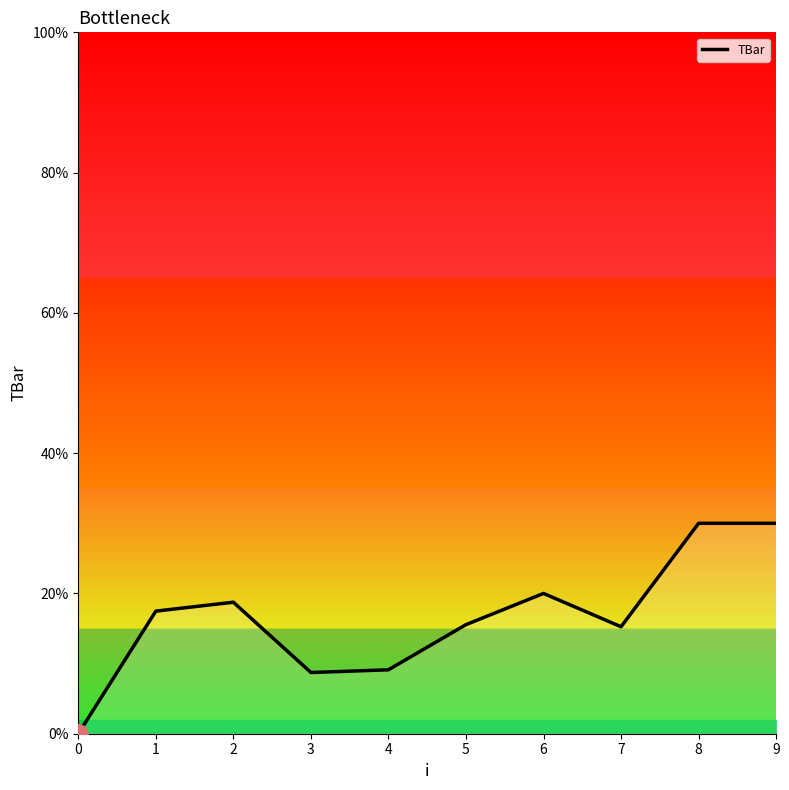

At which label does the data first exceed 17?

1